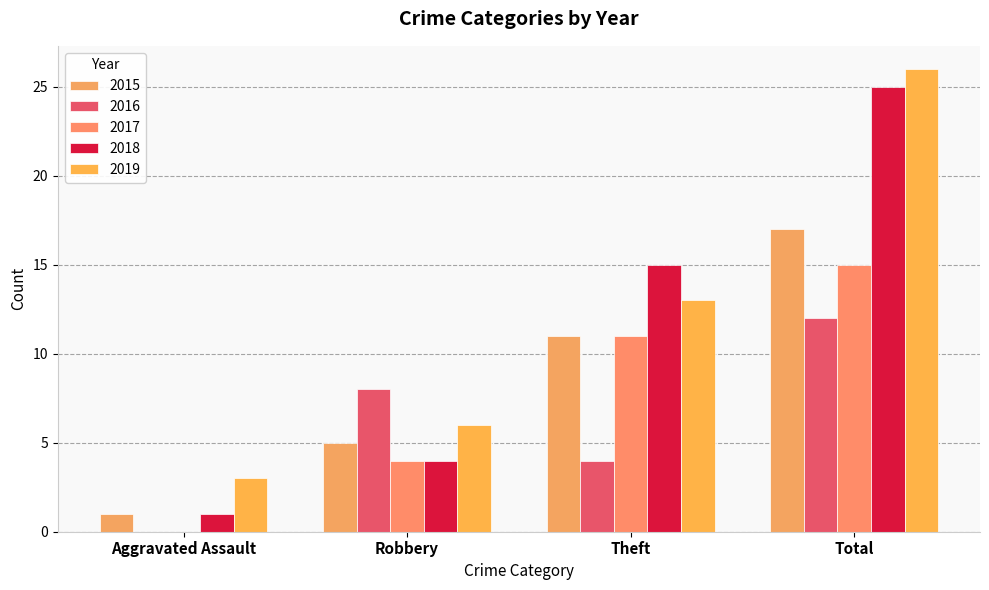

List the labels in order of 2016 value, smallest first.

Aggravated Assault, Theft, Robbery, Total